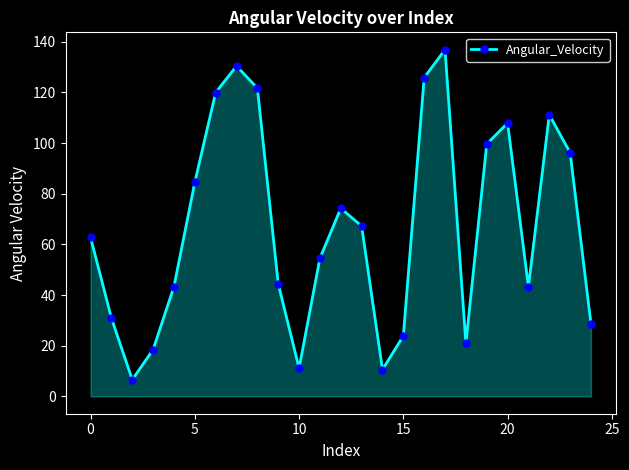

Does the chart have visible grid lines?

No